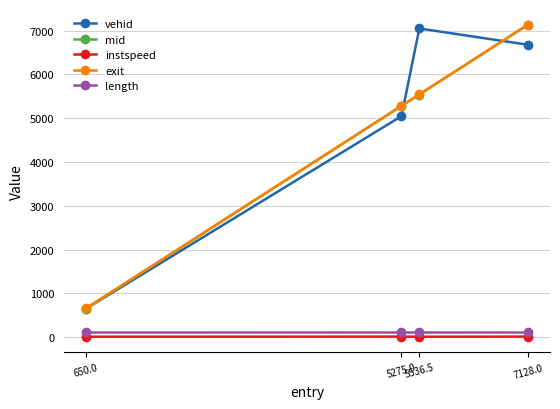

True or false: length and exit intersect in this chart.

False